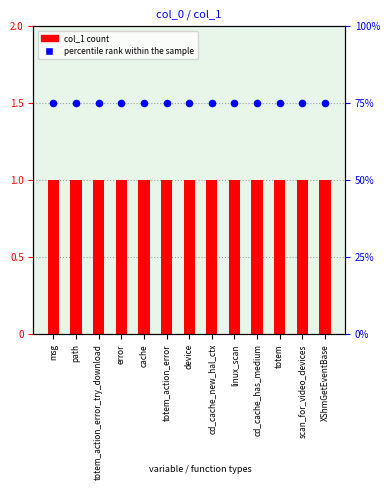

At how many categories does at least one series exceed 46?

13